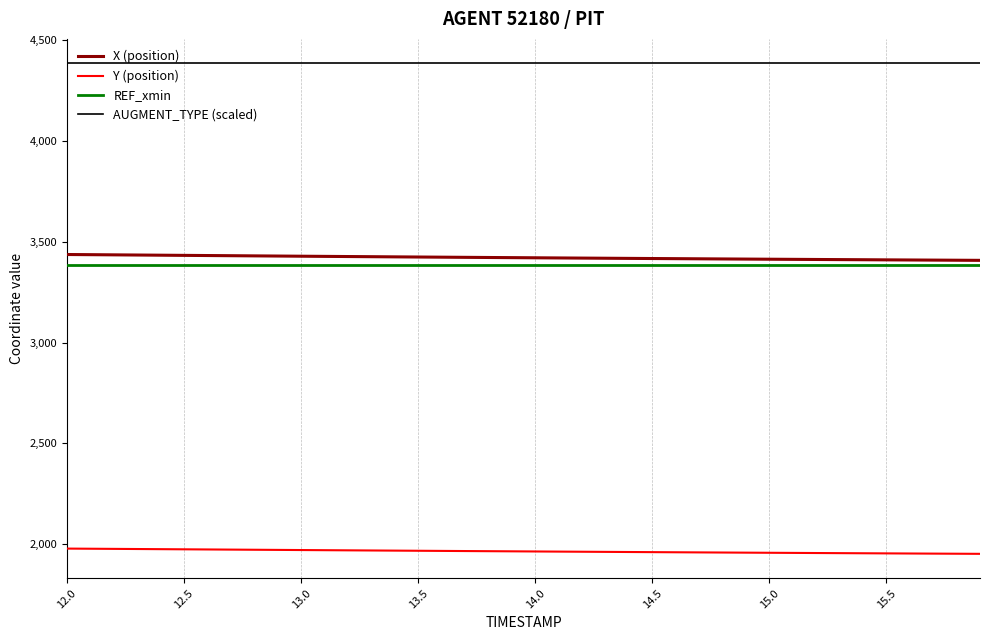

What is the smallest value displayed?

1951.2